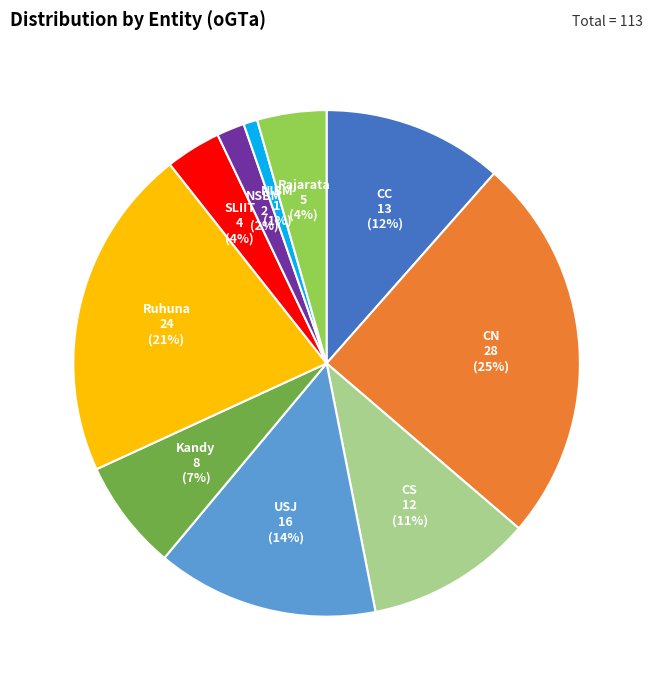

Combined, do Ruhuna and NSBM account for over 50%?

No